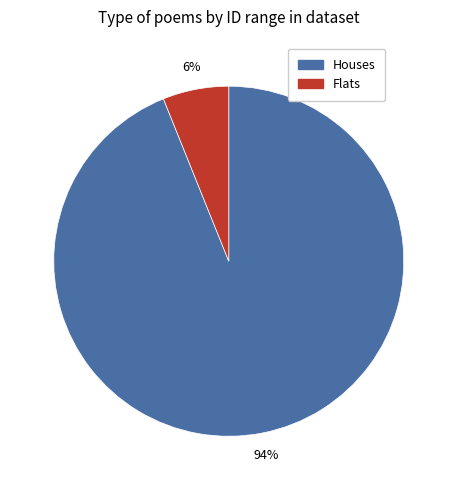

How many slices are in this pie chart?

2